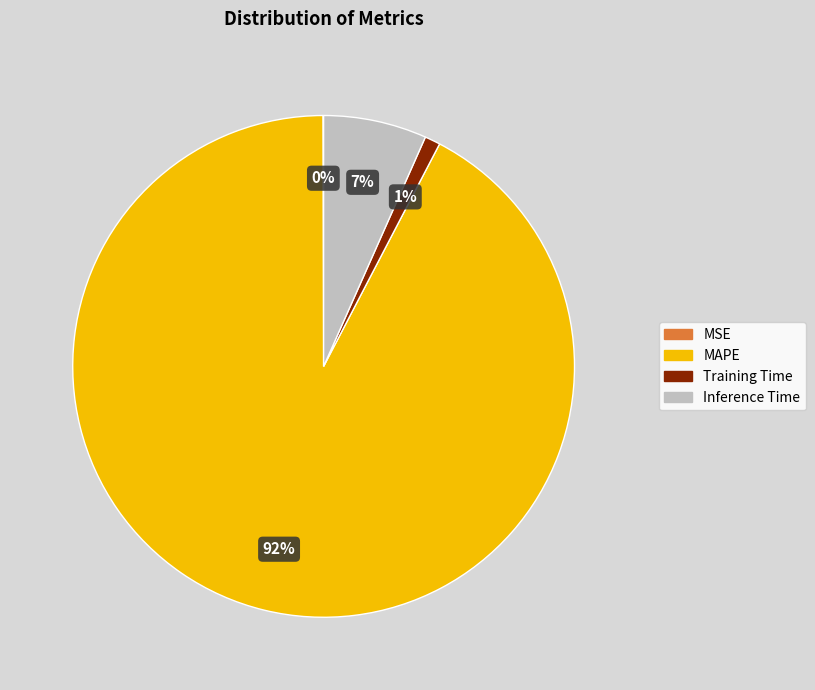

Is there any slice that represents more than half of the pie?

Yes